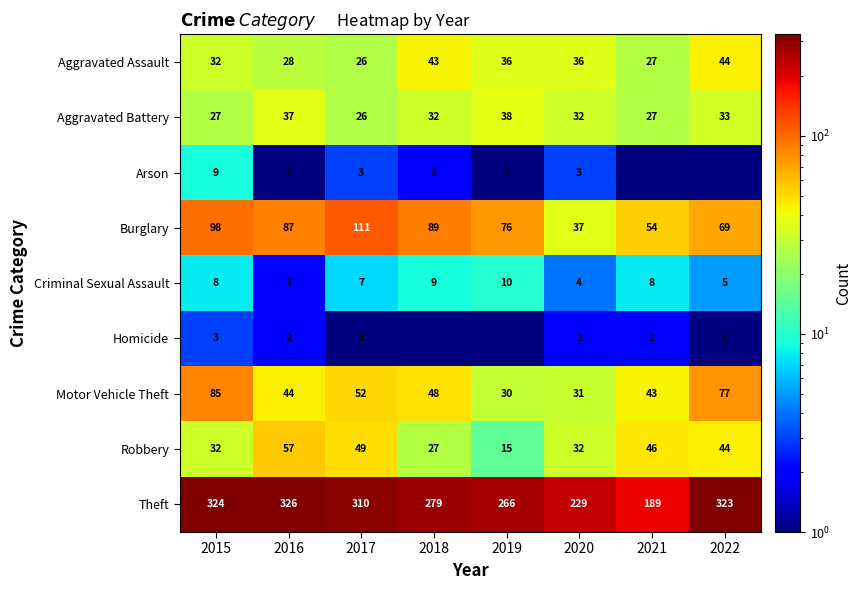

Is it true that Robbery equals 32.0 at 2015?

True